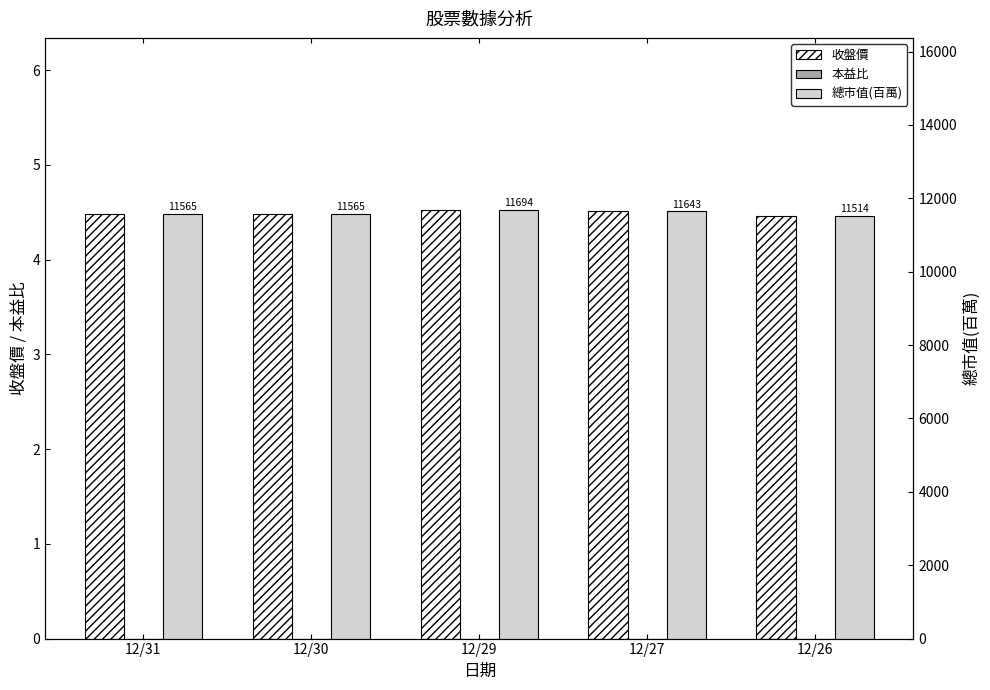

What is the maximum value shown in the chart?

11694.0